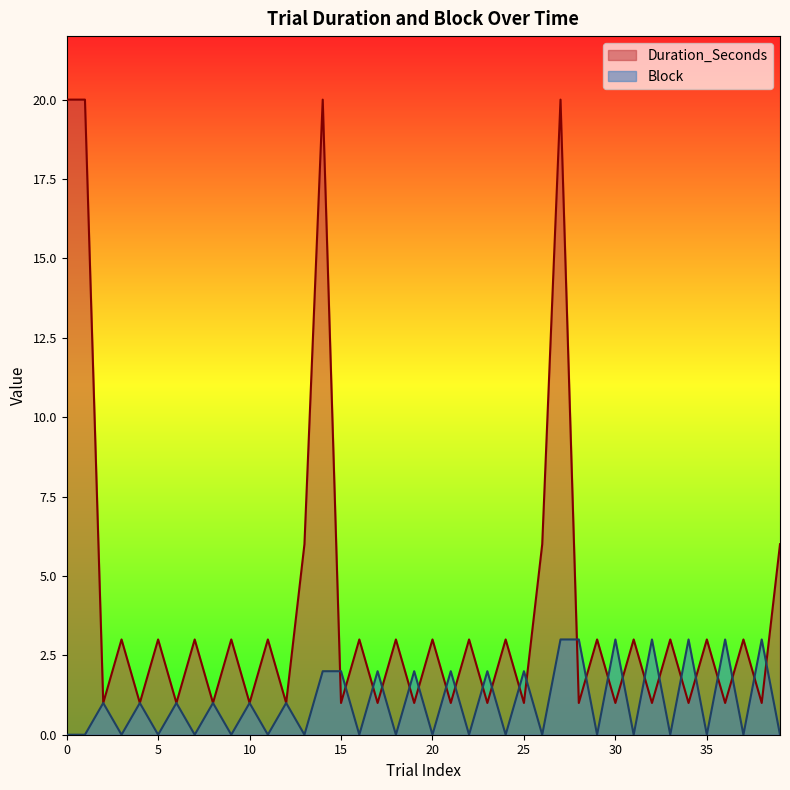

What is the greatest value displayed?

20